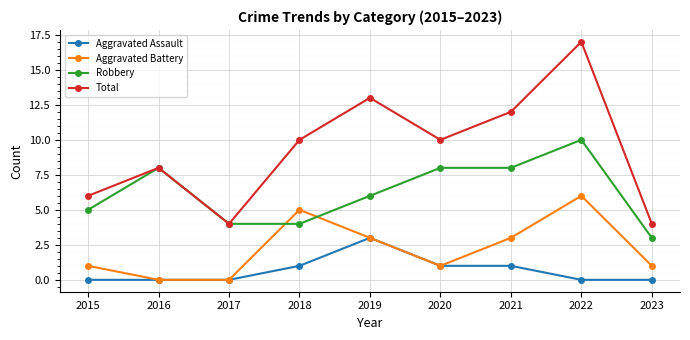

Is this an area chart (filled region under the line)?

No